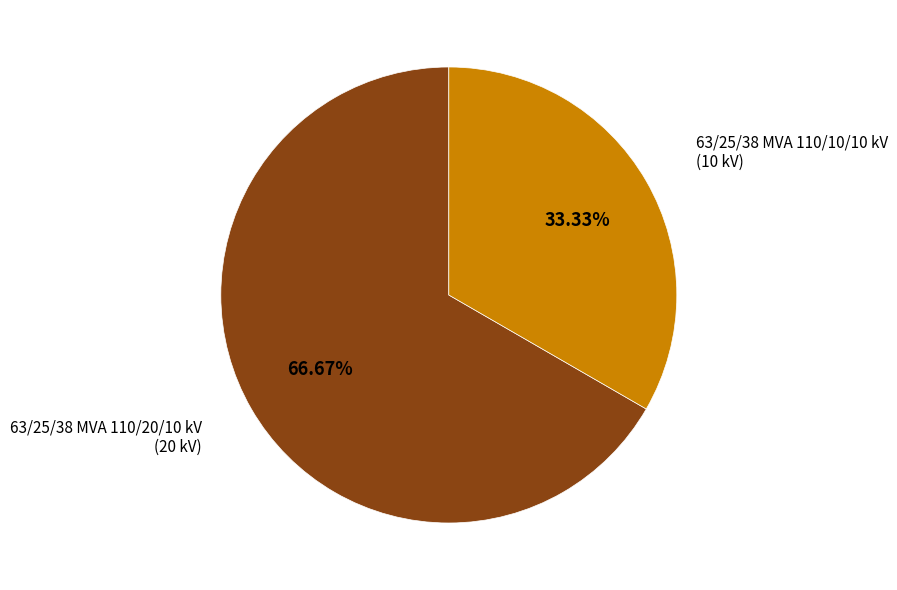

Rank the categories by value from lowest to highest.

63/25/38 MVA 110/10/10 kV, 63/25/38 MVA 110/20/10 kV